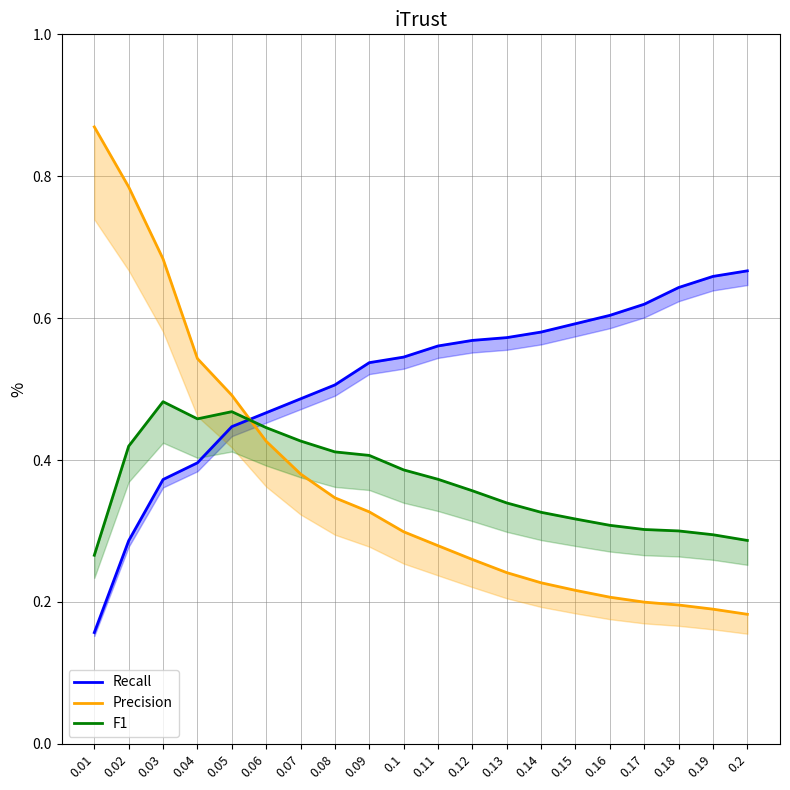

What is the sum of the F1 values at 0.08 and 0.1?

0.8